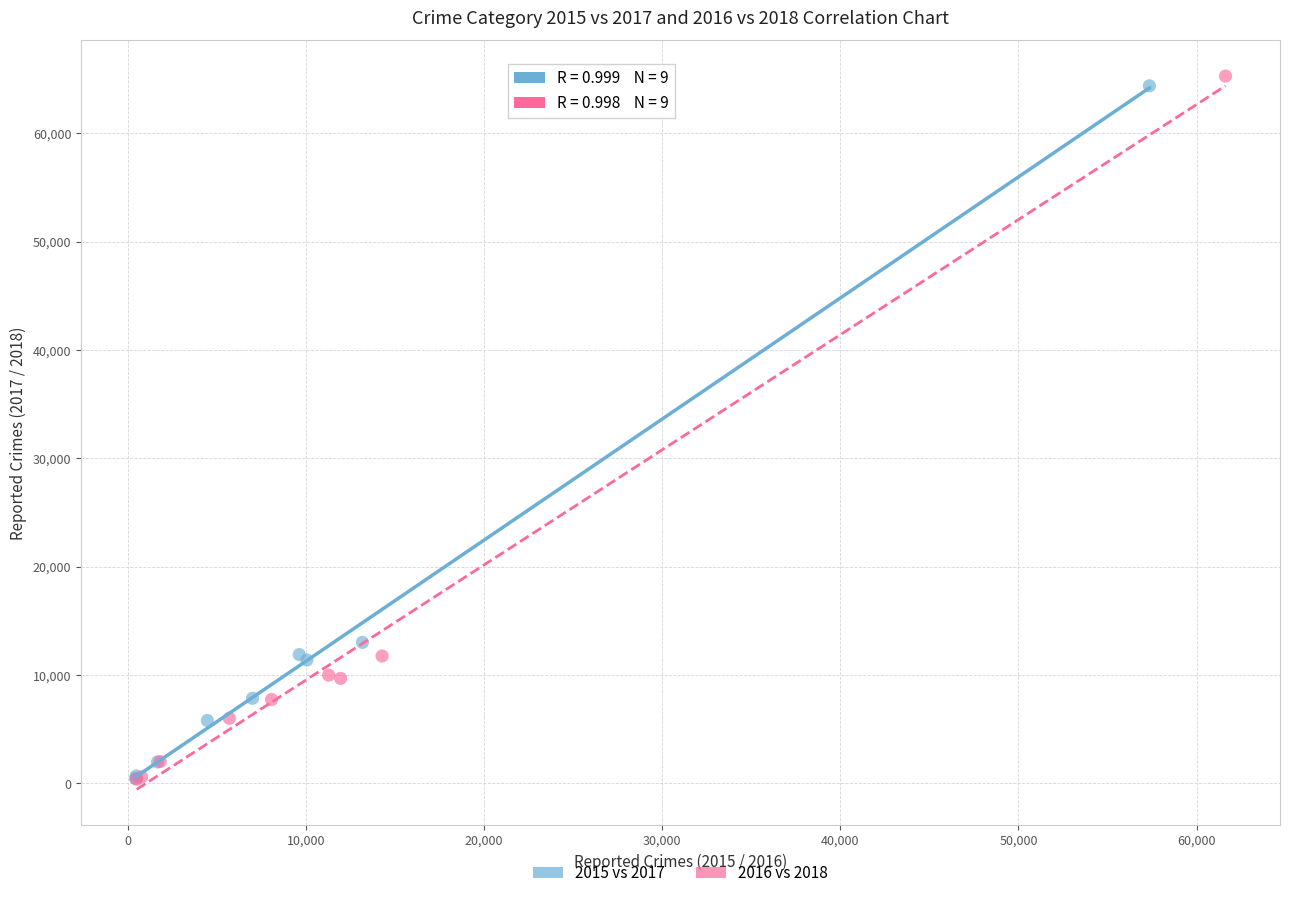

Which series has the widest spread of Y values?

2016 vs 2018